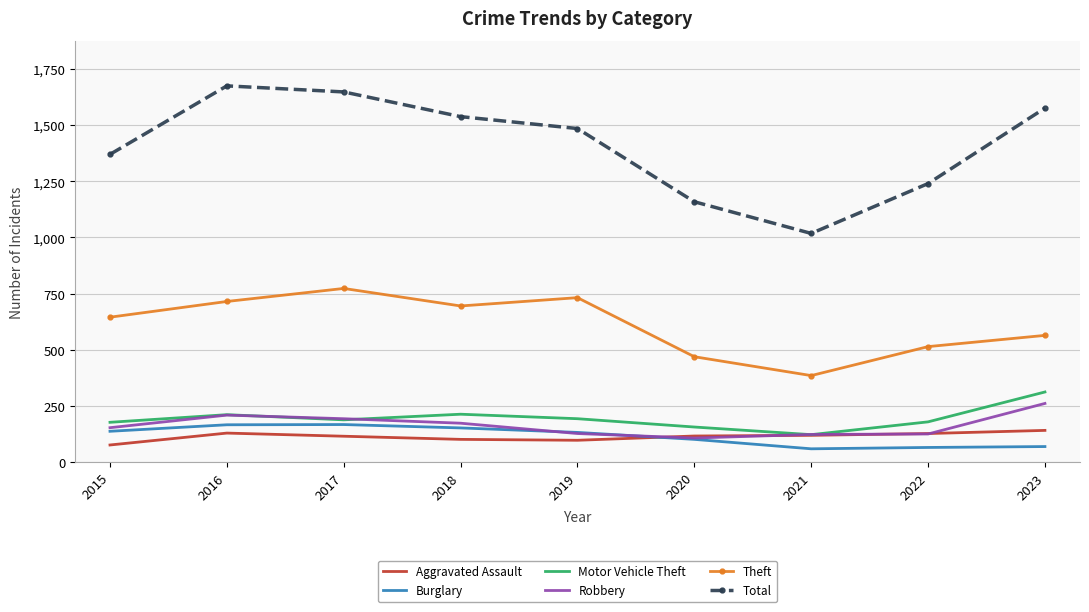

At which category does Motor Vehicle Theft reach its first local peak?

2016